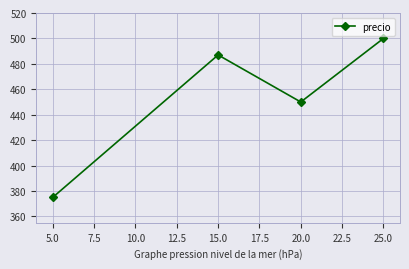

Count the values in the range 450 to 500.

3